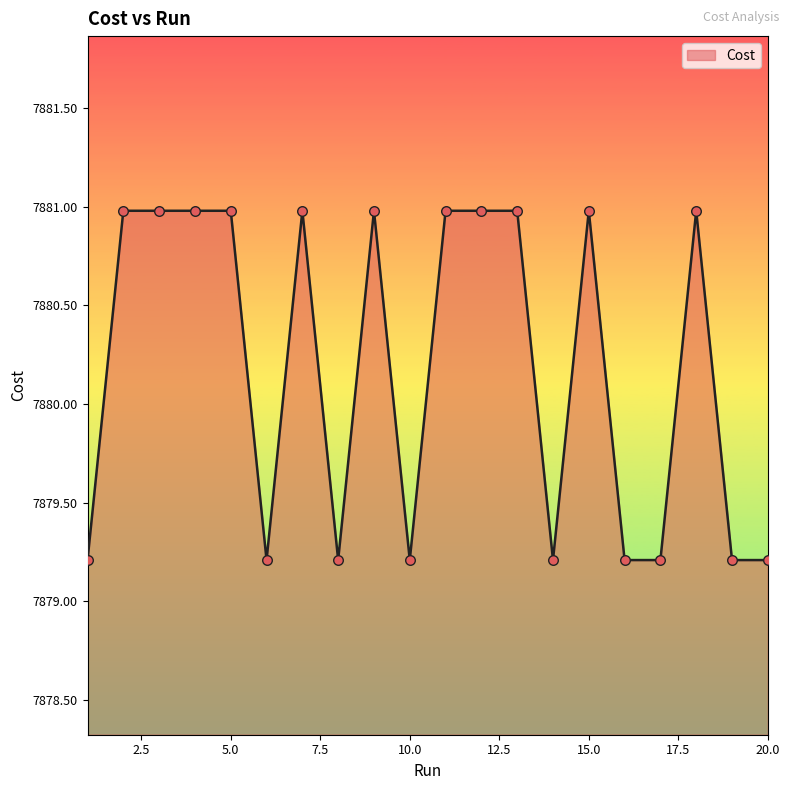

What is the difference between the maximum and minimum values?

1.8